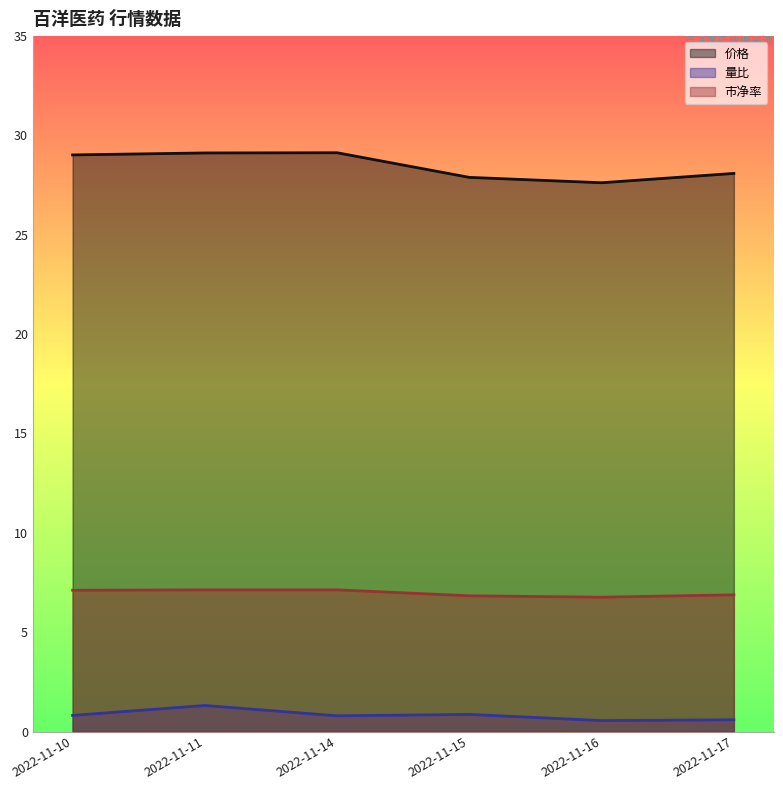

True or false: 量比 and 市净率 cross at least once.

False